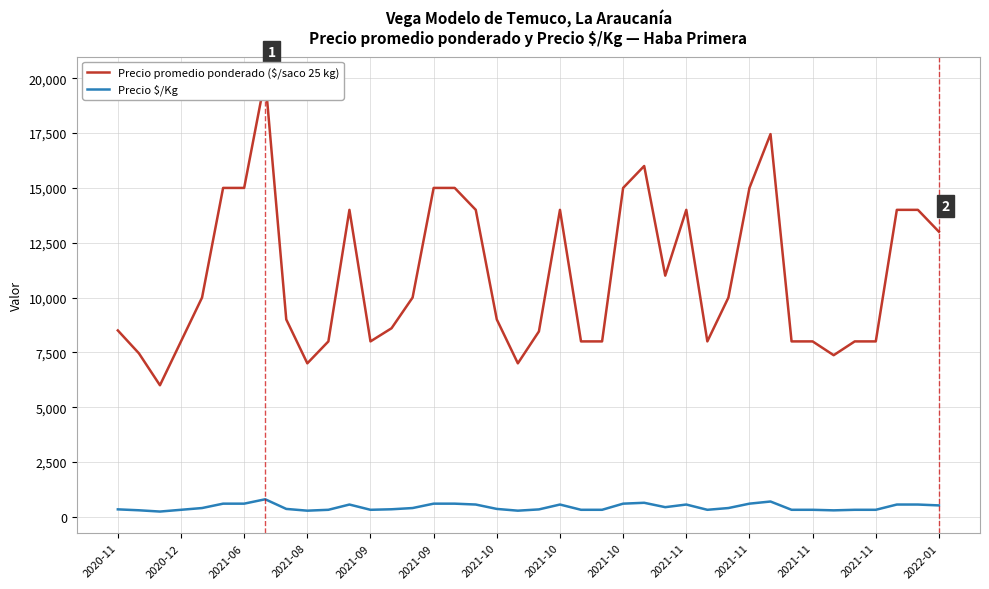

What is the difference between the second highest and minimum values in the Precio promedio ponderado ($/saco 25 kg) series?

11455